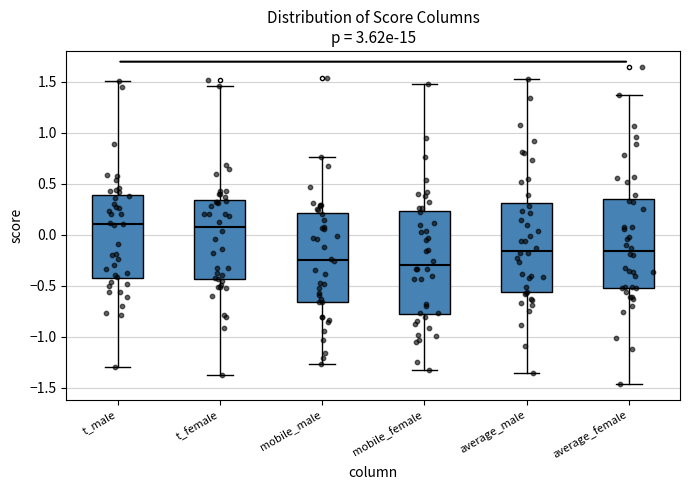

Where does the upper whisker of the box for mobile_female end on the y-axis? The values are not printed on the chart, so give them approximately, as read against the axis.

1.50